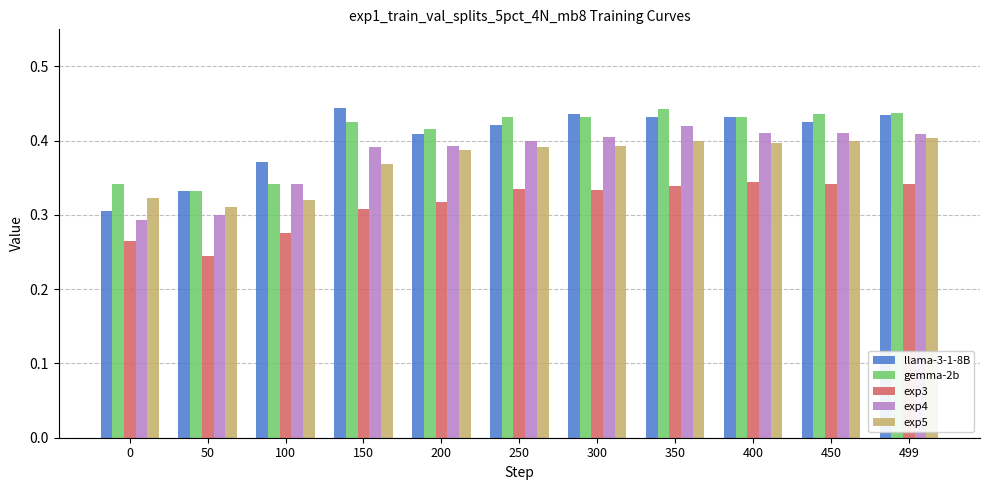

What is the difference between the maximum and second lowest values in the exp4 series?

0.1